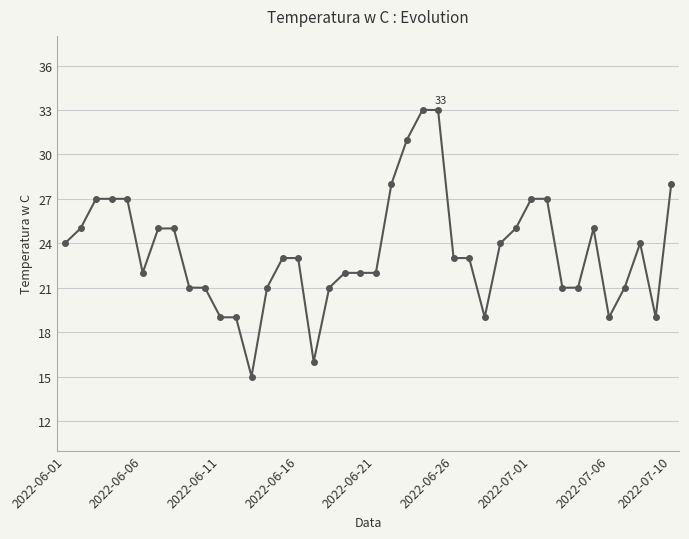

What is the smallest value displayed?

15